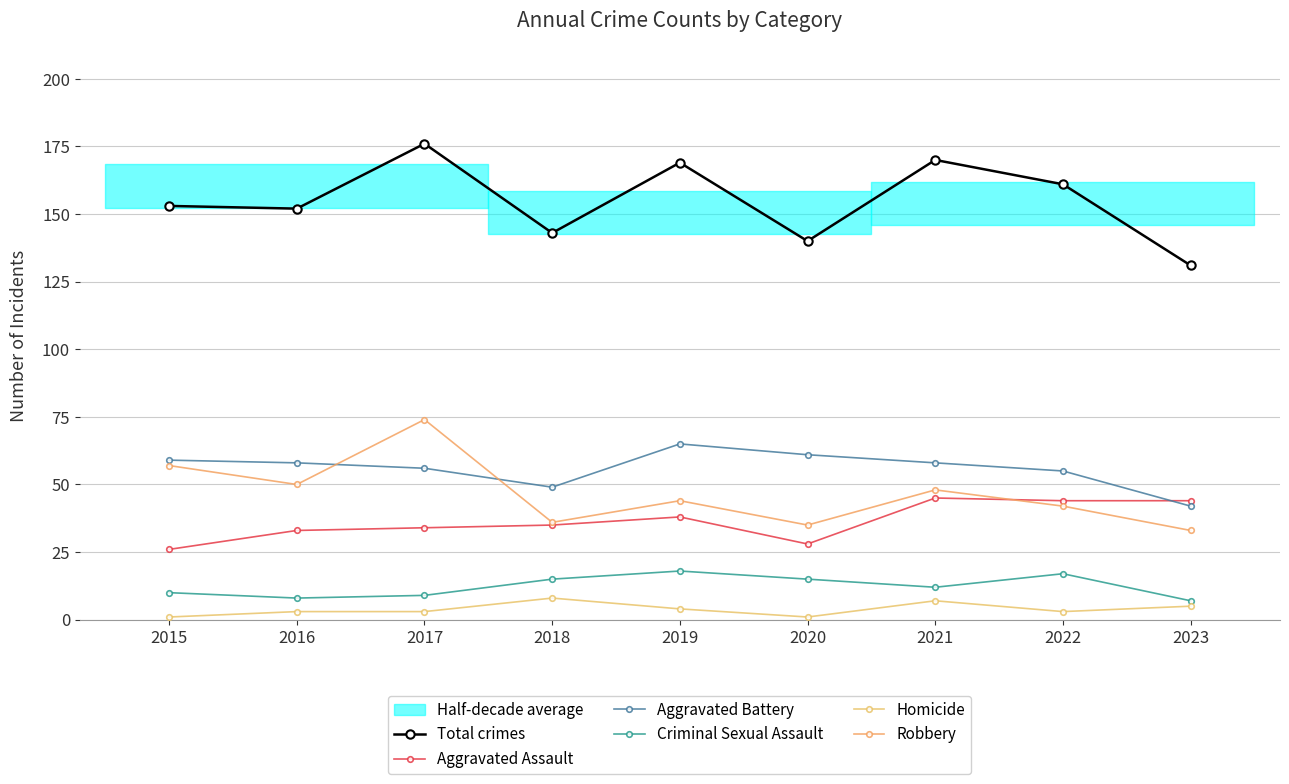

At which label does Aggravated Assault reach its peak?

2021